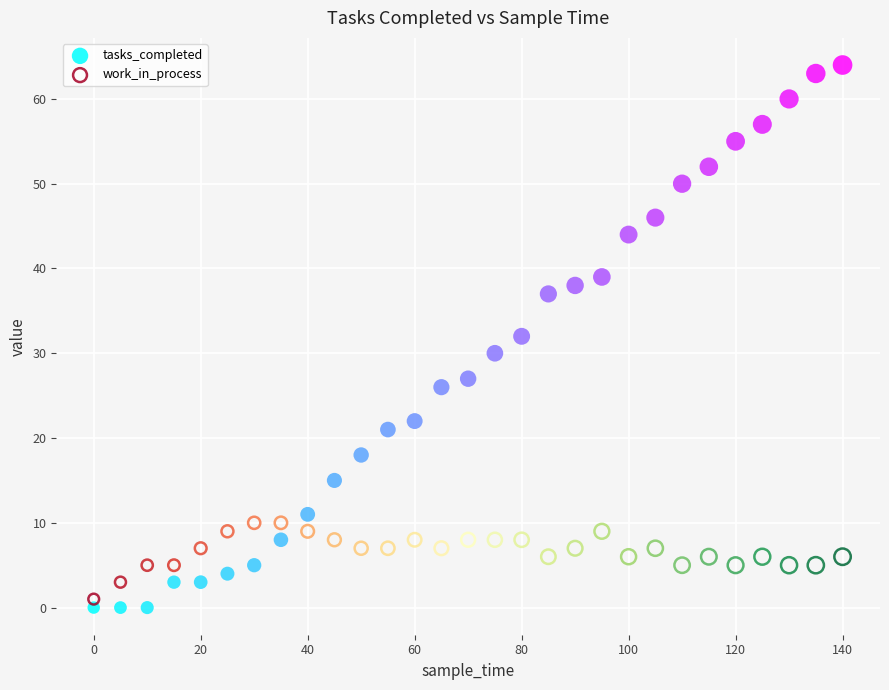

Which series contains the highest Y value?

tasks_completed